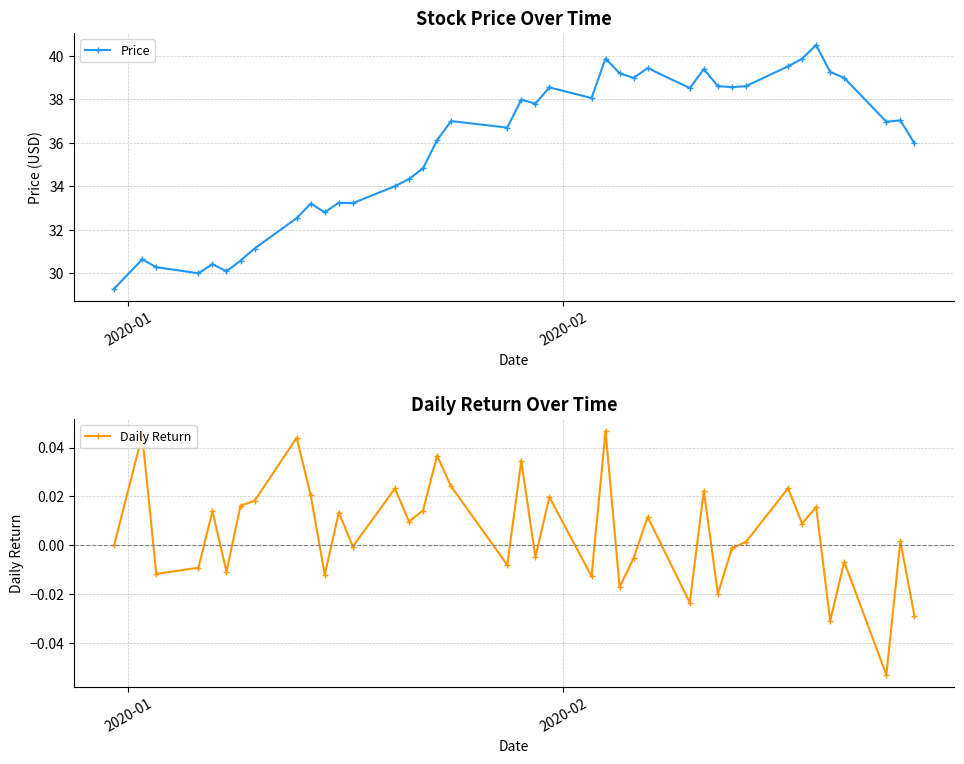

At how many categories does at least one series exceed 24?

40